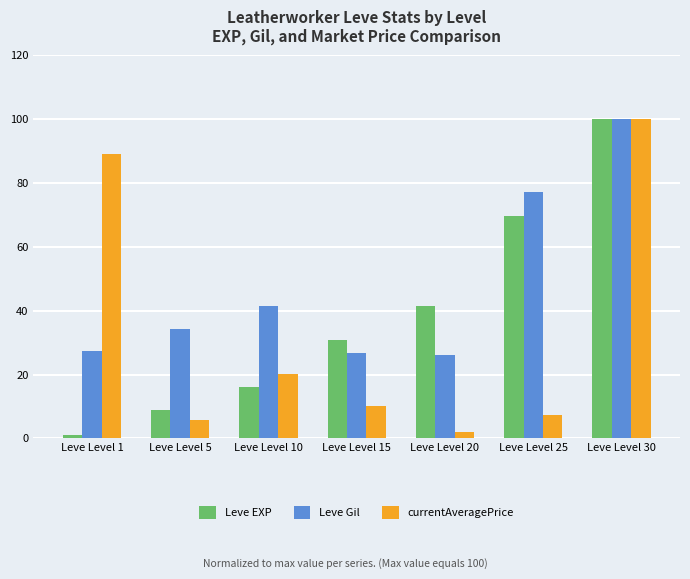

Is the value of Leve EXP at Leve Level 25 greater than the value of Leve Gil at Leve Level 20?

Yes